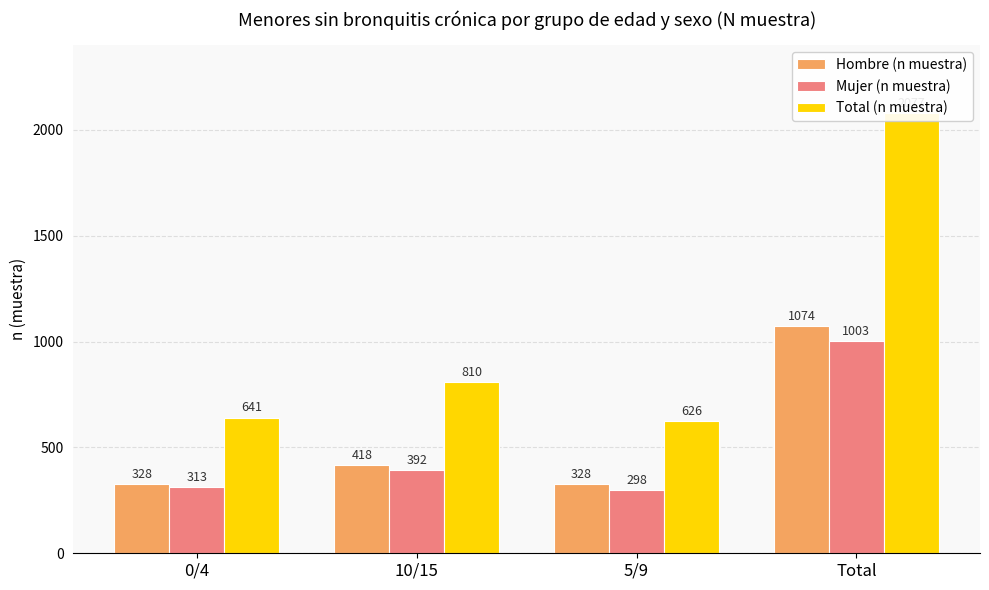

The value of Hombre (n muestra) at Total is 1074. True or false?

True